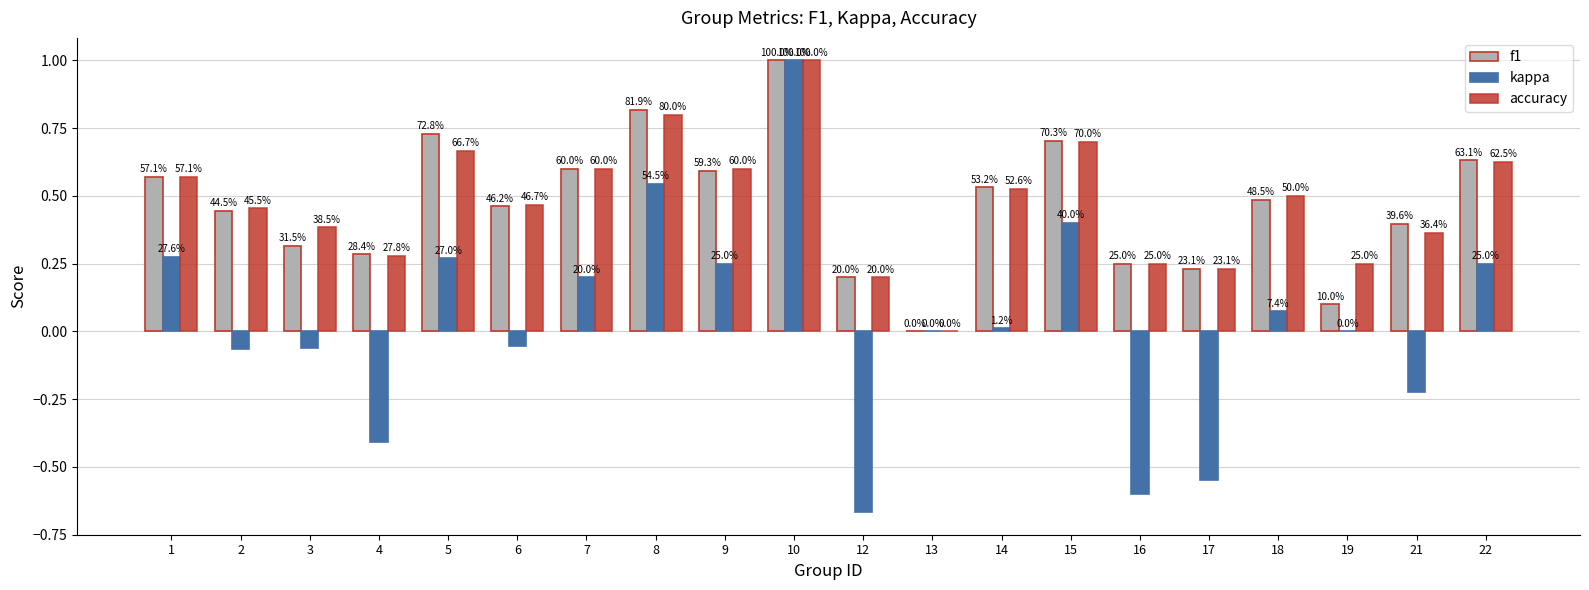

Where is accuracy nearest to the value 0?

13